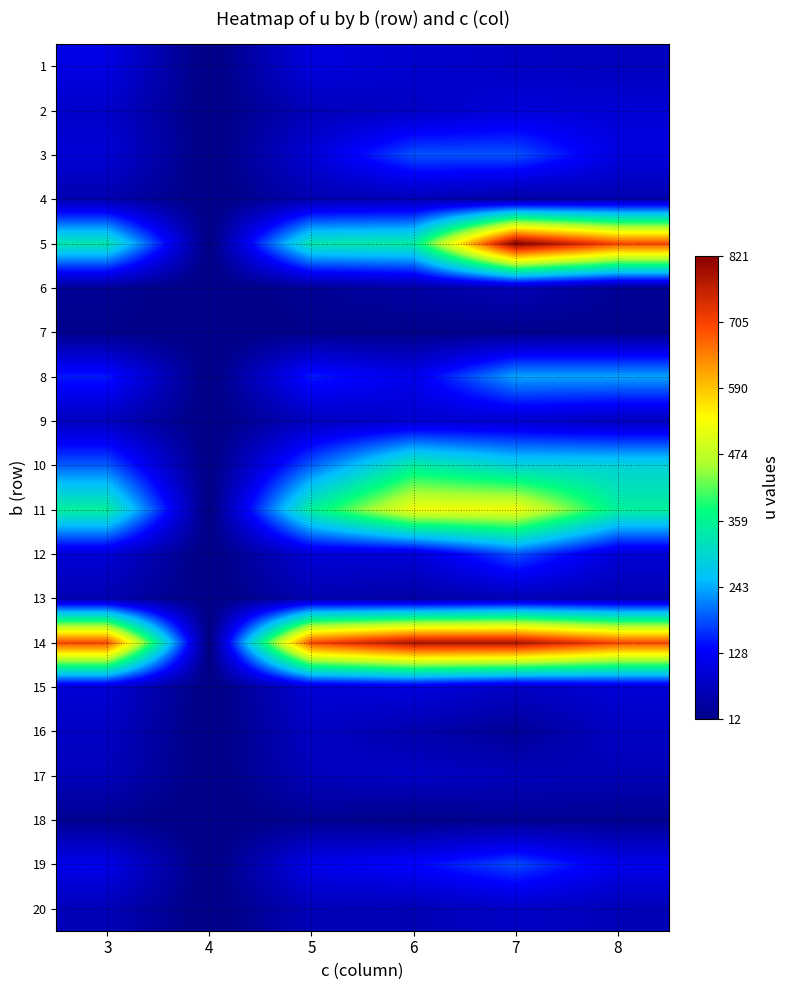

Rank the series at 5 from lowest to highest value.

7, 18, 6, 4, 13, 2, 20, 17, 9, 16, 3, 15, 12, 1, 19, 8, 10, 5, 11, 14